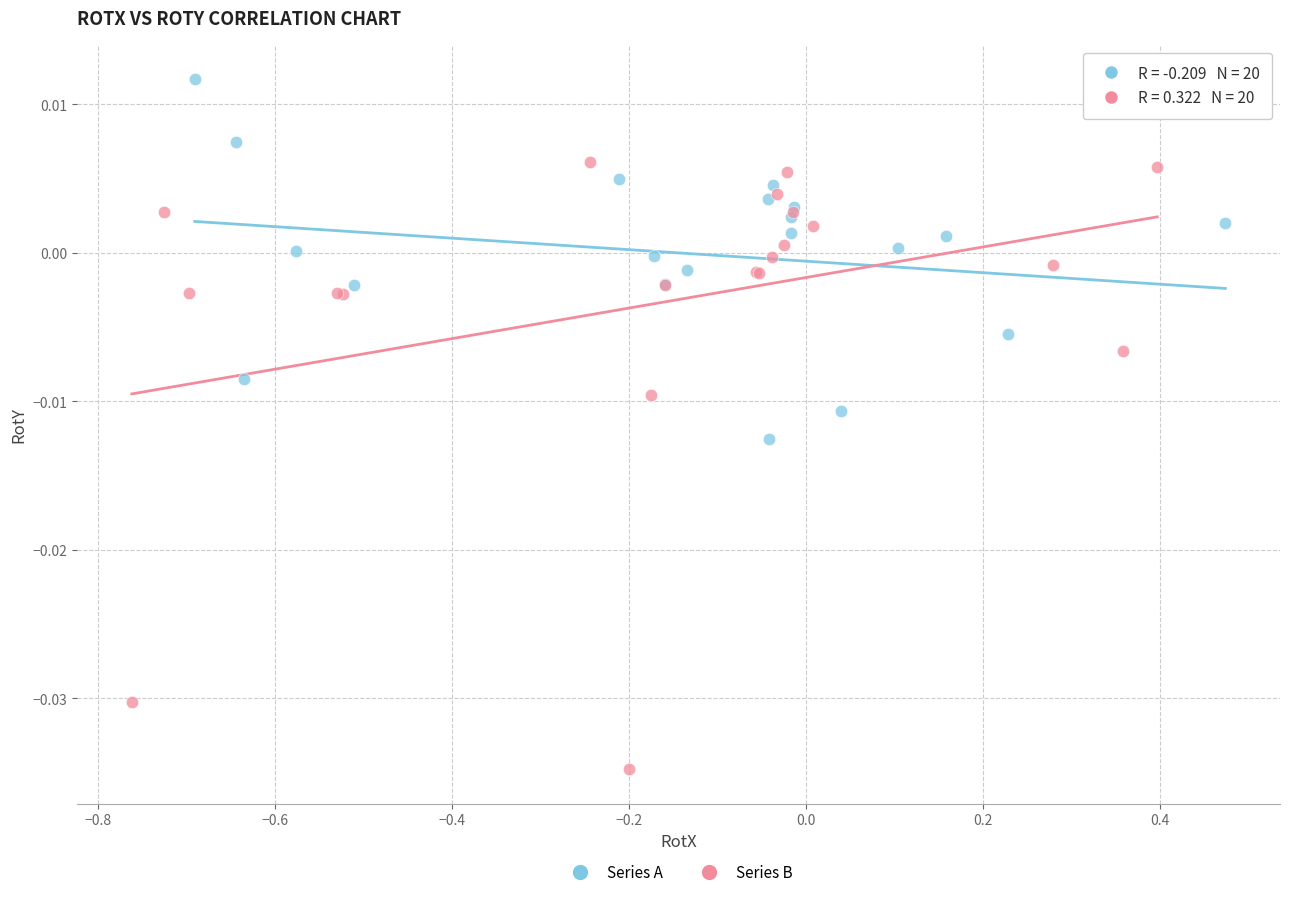

Which series has the widest spread of Y values?

Series B